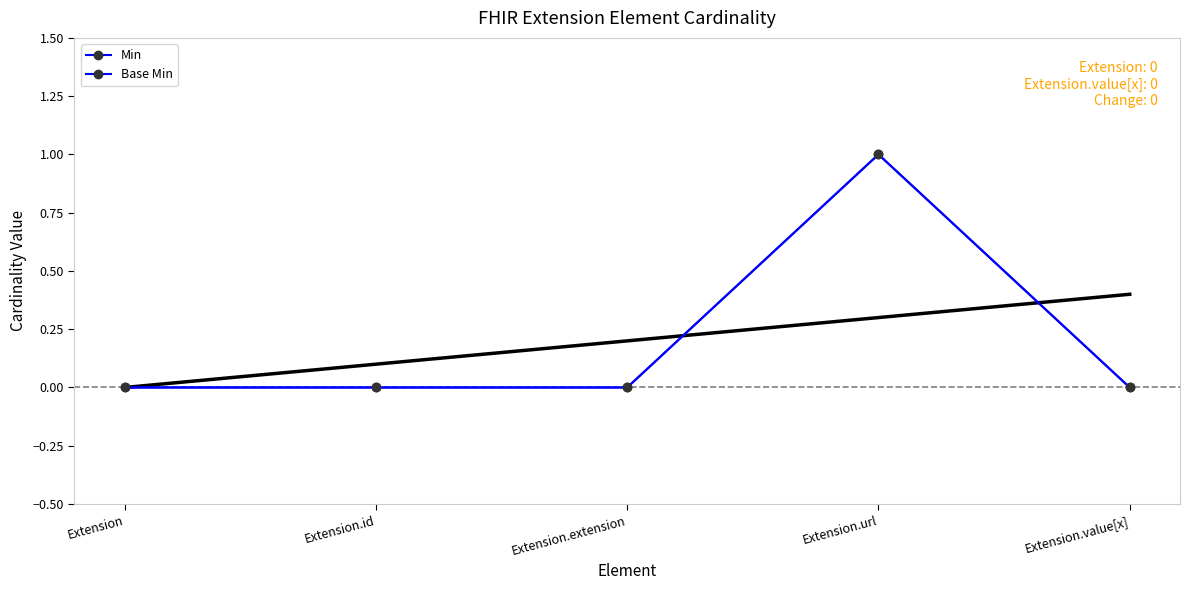

What position from the left is Extension?

1